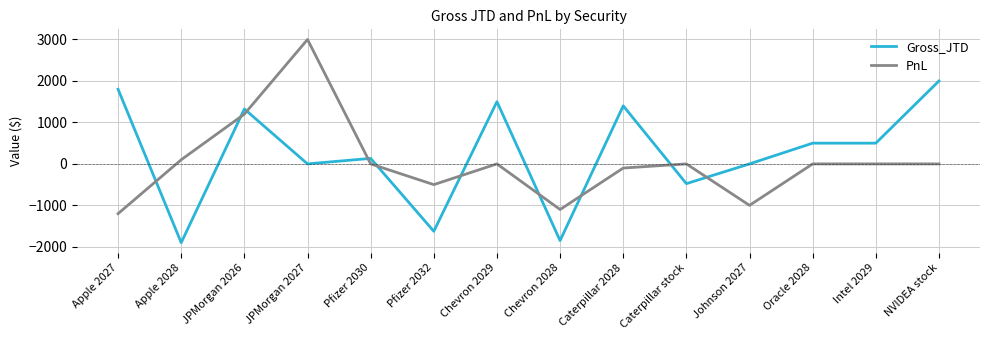

Which series ends up on top after the final intersection of PnL and Gross_JTD?

Gross_JTD